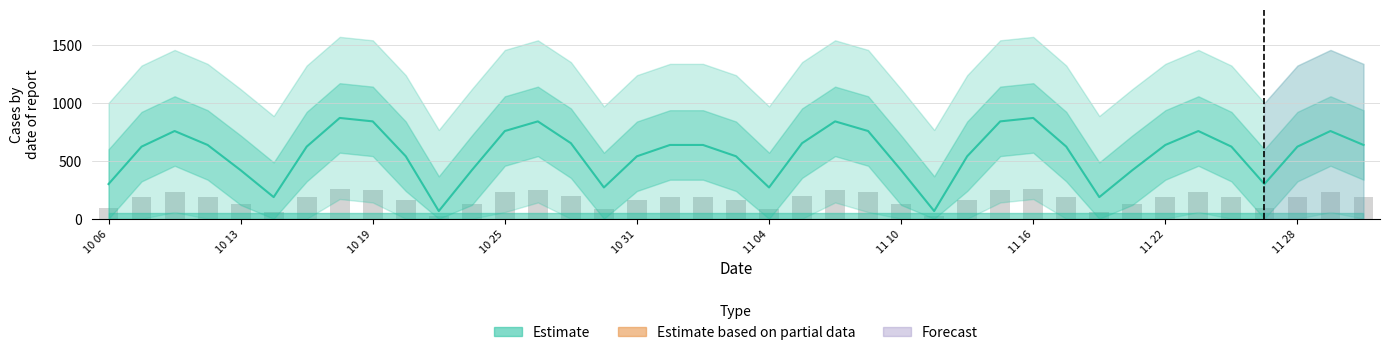

How many distinct data groups are displayed?

2